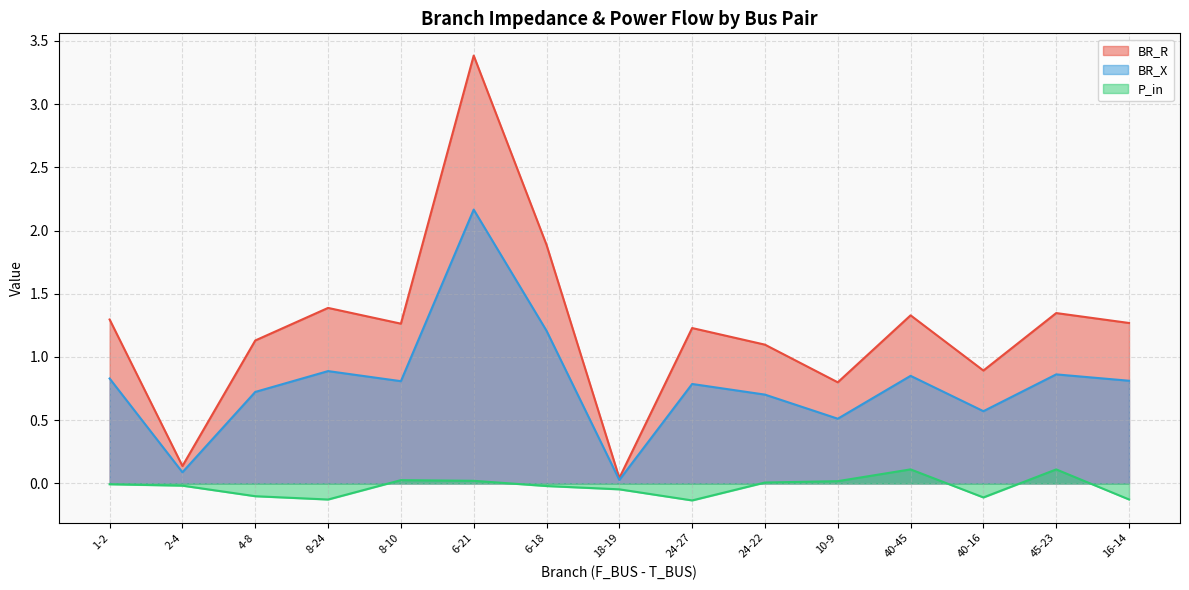

Does the chart display data point markers on the line(s)?

No